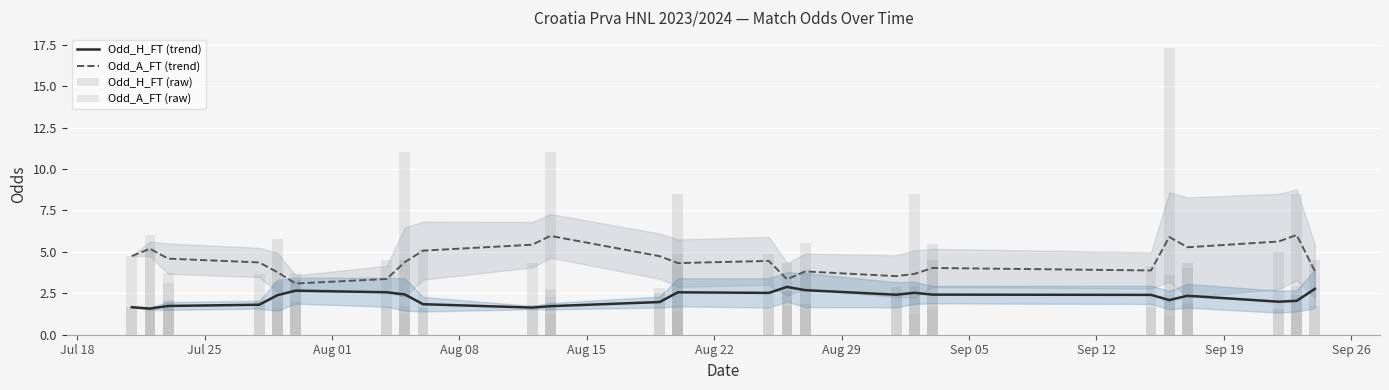

What is the label of the 24th bar from the left?

2023-08-26